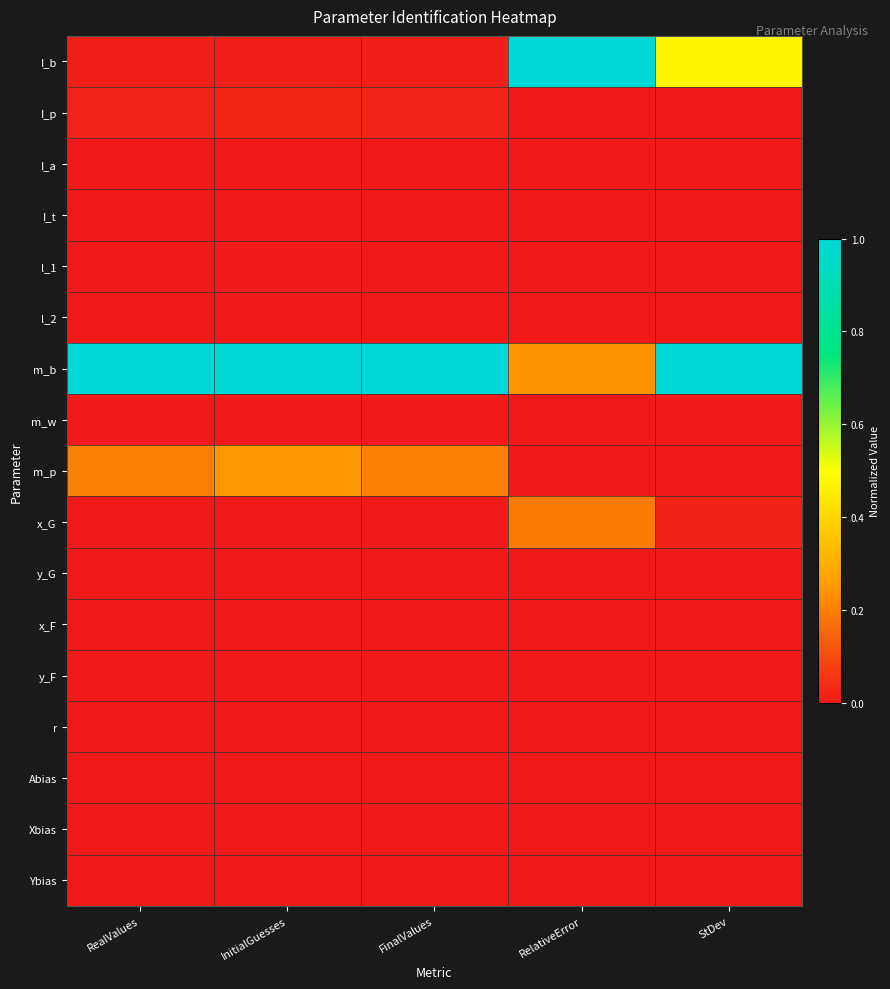

What is the greatest value displayed?

1.0